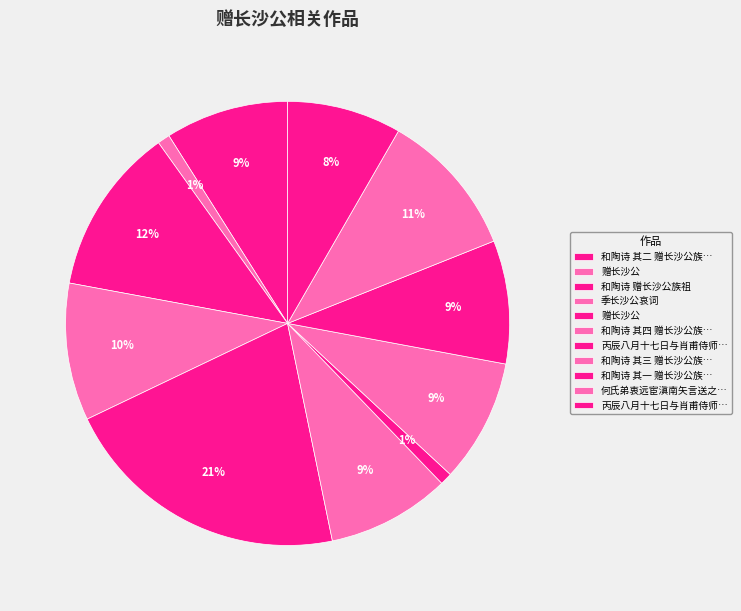

How many slices are in this pie chart?

11